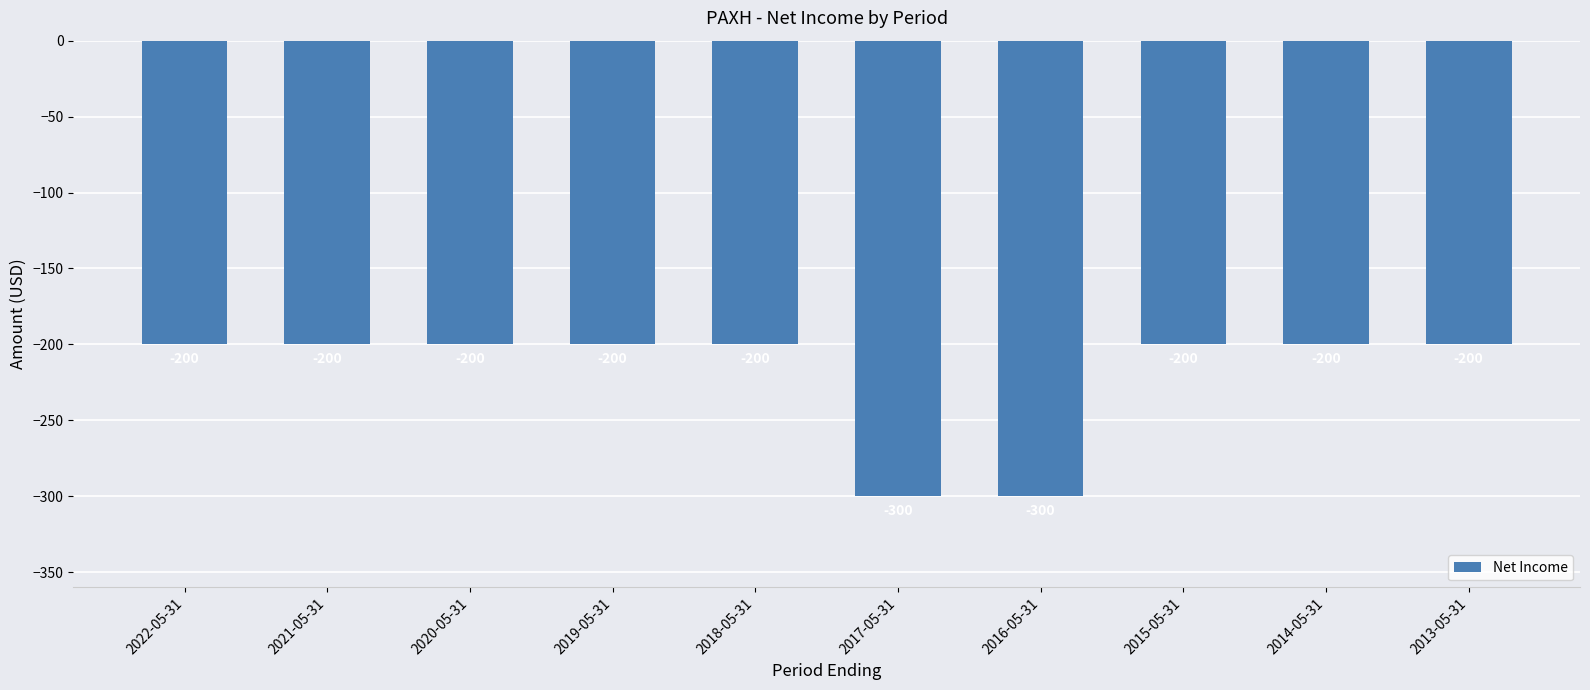

What is the label of the 10th bar from the right?

2022-05-31